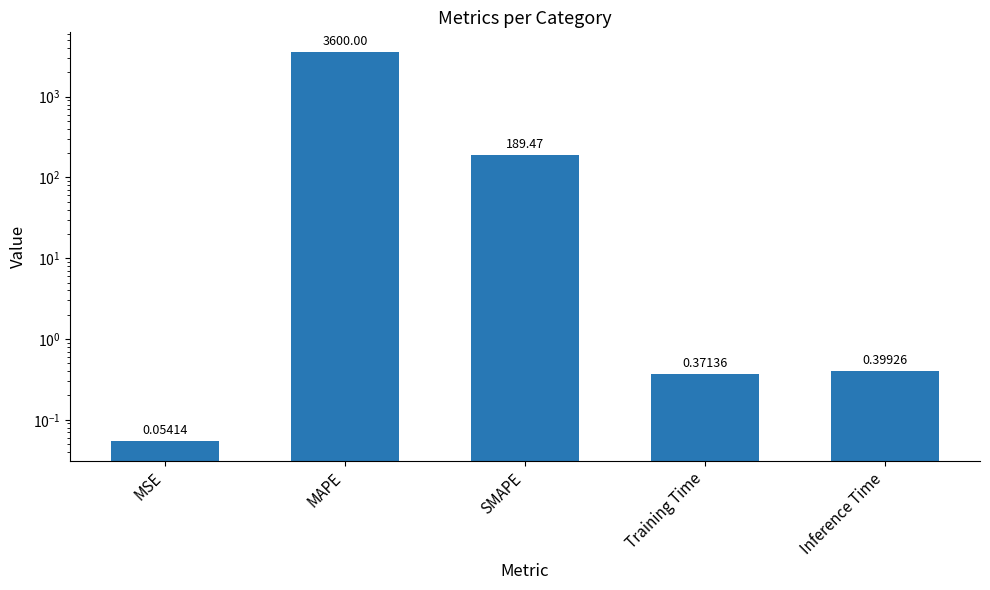

How many categories are shown in the chart?

5